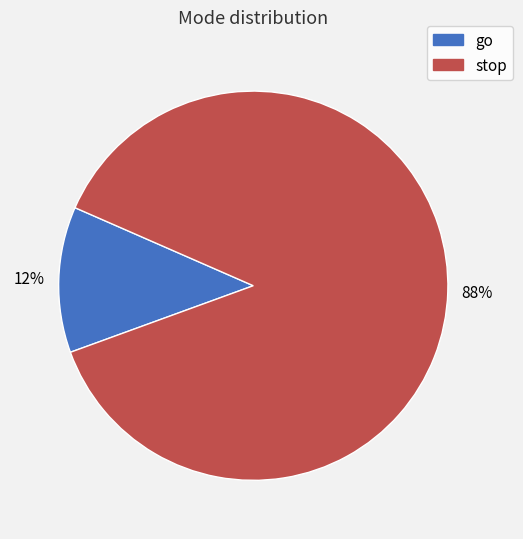

Which category has the biggest portion of the pie?

stop